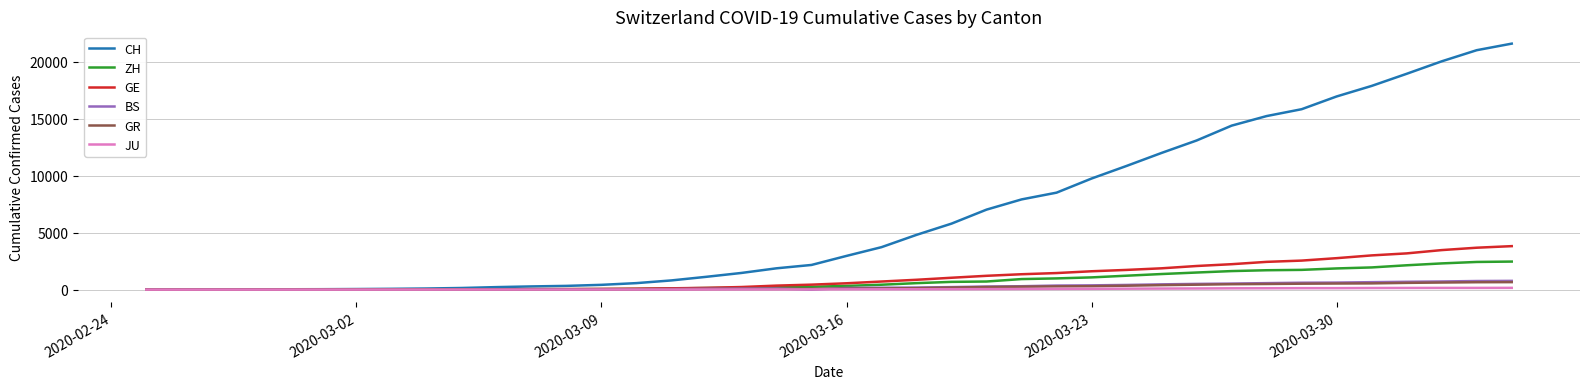

Which series has the largest total across all categories?

CH